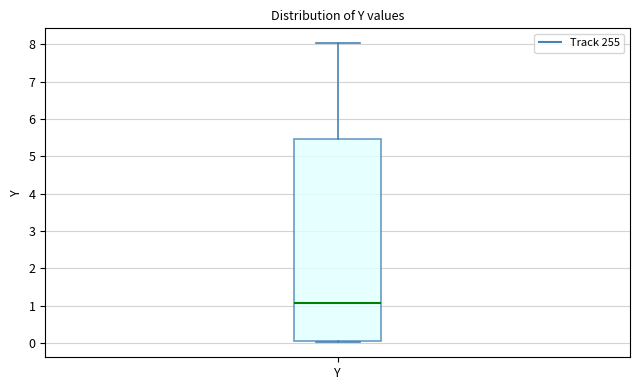

Transcribe this box plot: give where the median line is, the range the box spans, and where the two whiskers end, as read against the y-axis. The values are not printed on the chart, so give them approximately, as read against the axis.

median 1.1, box 0.1 to 5.5, whiskers 0.0 to 8.0